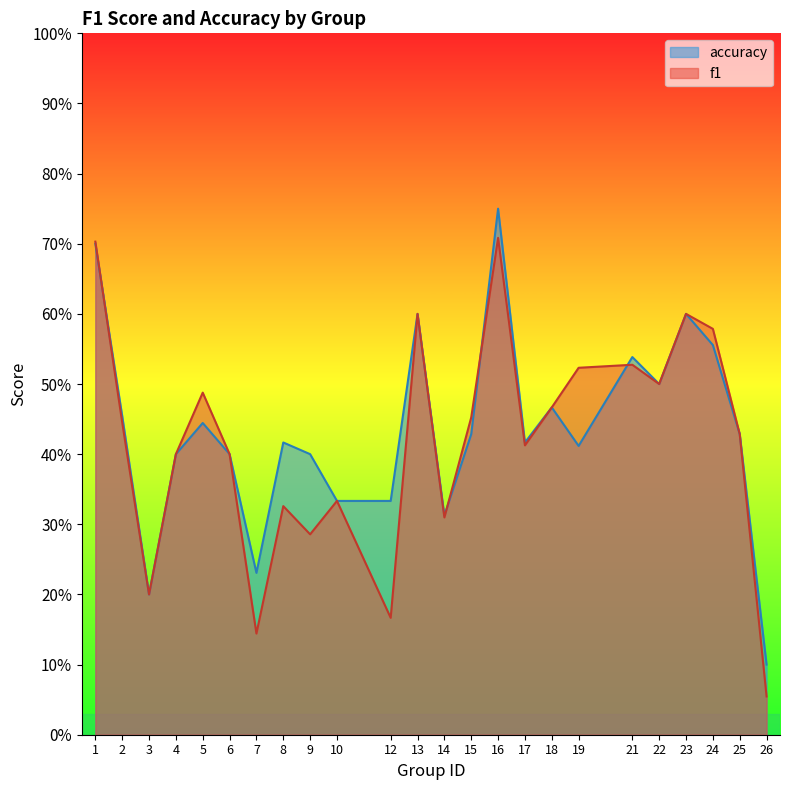

Between 9 and 22, which series saw the biggest shift?

f1